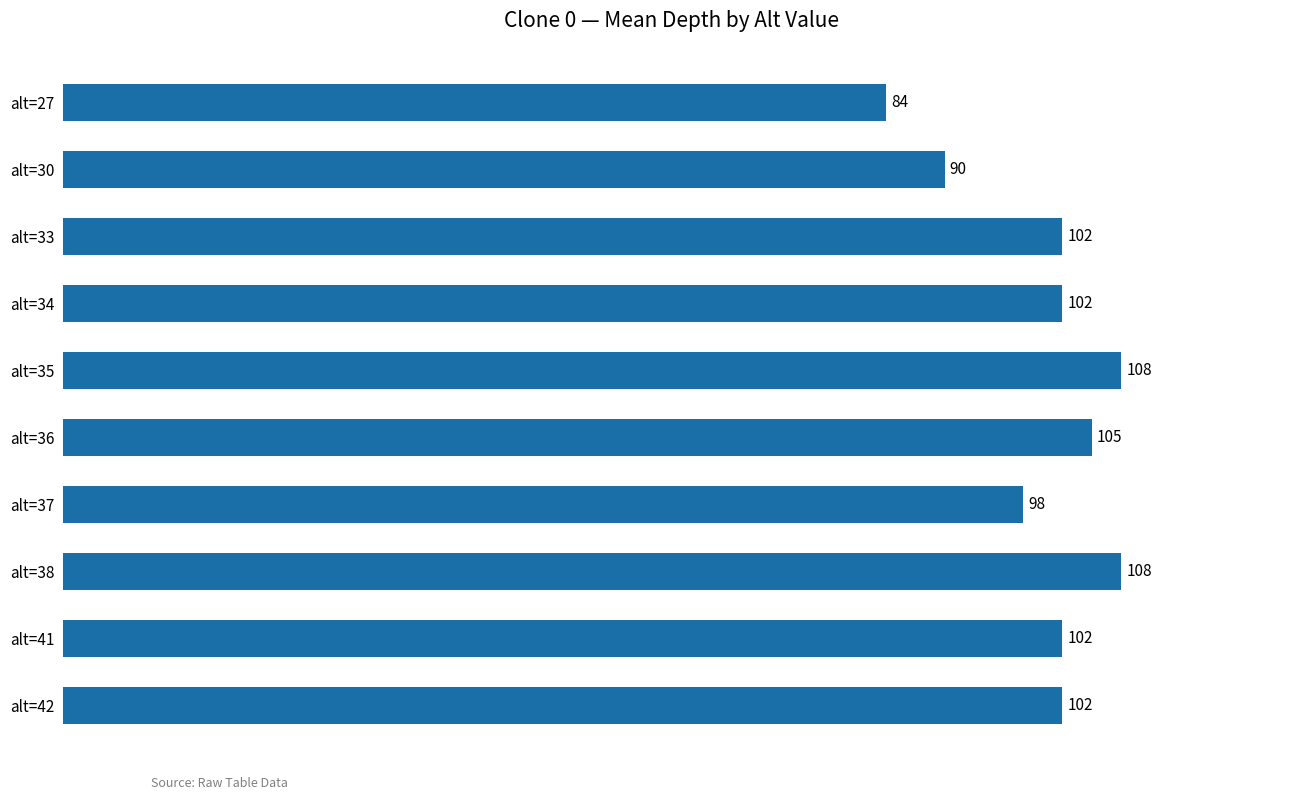

True or false: the data shows 47 at alt=38.

False